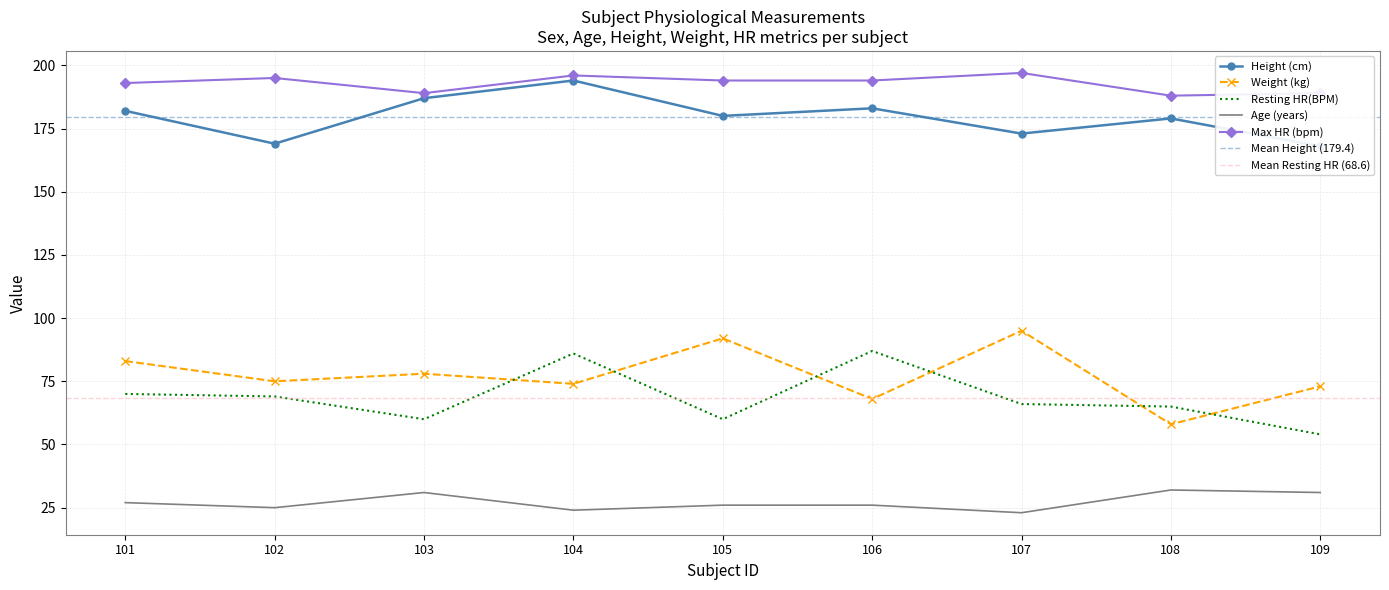

Is the value of Max HR (bpm) at 104 greater than the value of Height (cm) at 106?

Yes